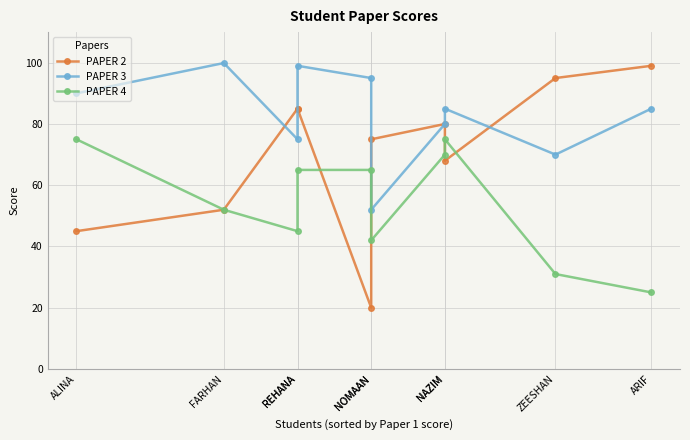

True or false: PAPER 4 and PAPER 3 cross at least once.

False